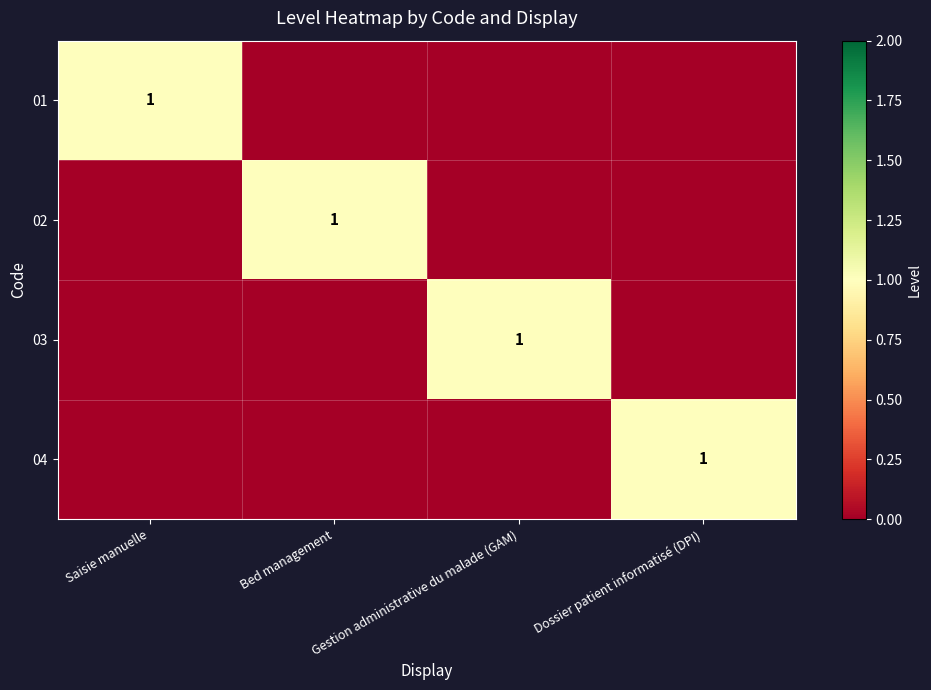

The 04 series shows 1 at Dossier patient informatisé (DPI). True or false?

True